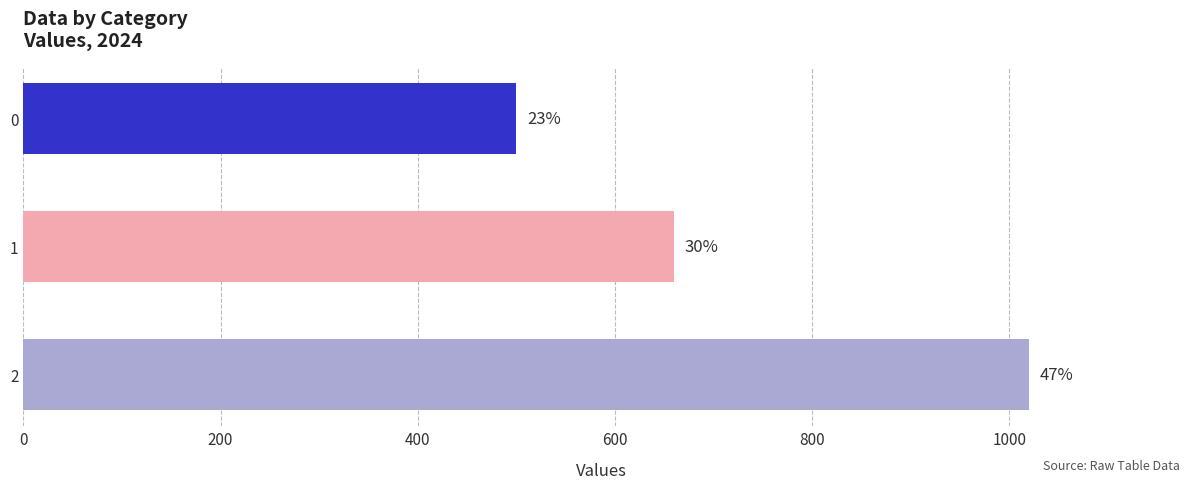

The value at 0 is 500. True or false?

True